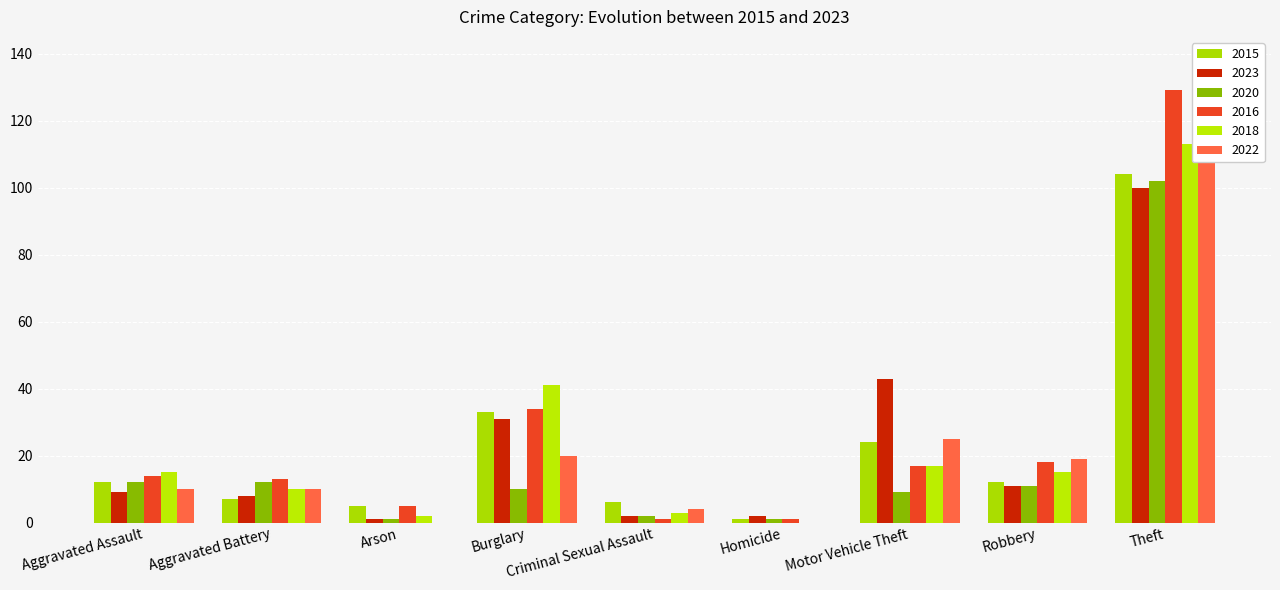

Between Burglary and Theft, which series saw the biggest shift?

2016